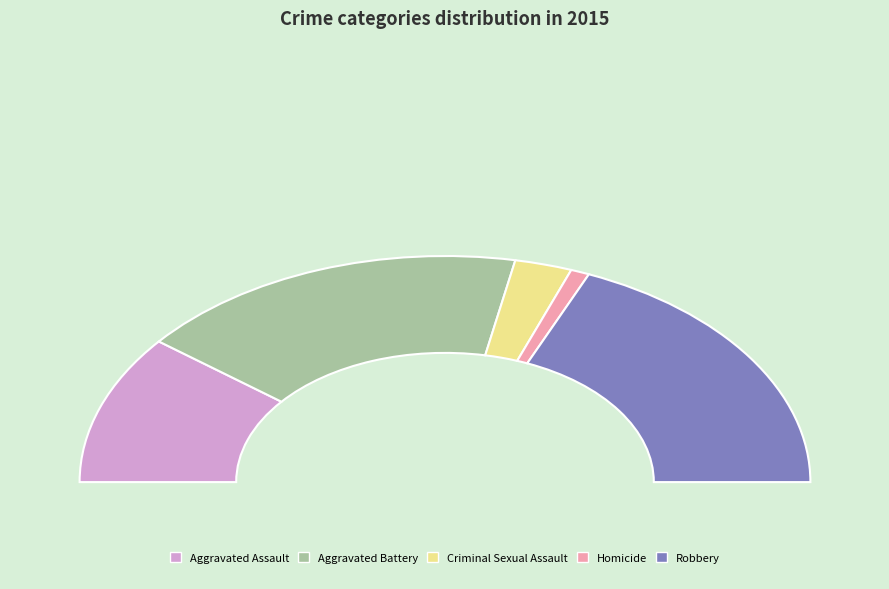

Rank the categories by value from highest to lowest.

Robbery, Aggravated Battery, Aggravated Assault, Criminal Sexual Assault, Homicide